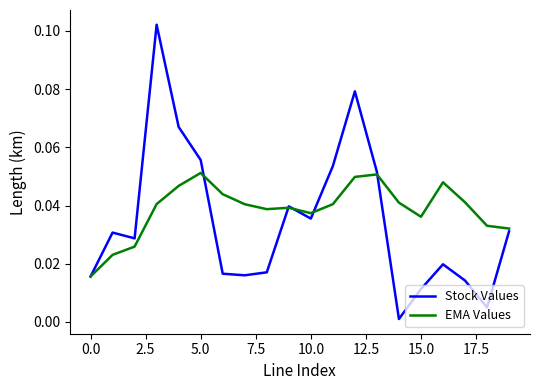

Rank the series by their maximum value, from highest to lowest.

Stock Values, EMA Values